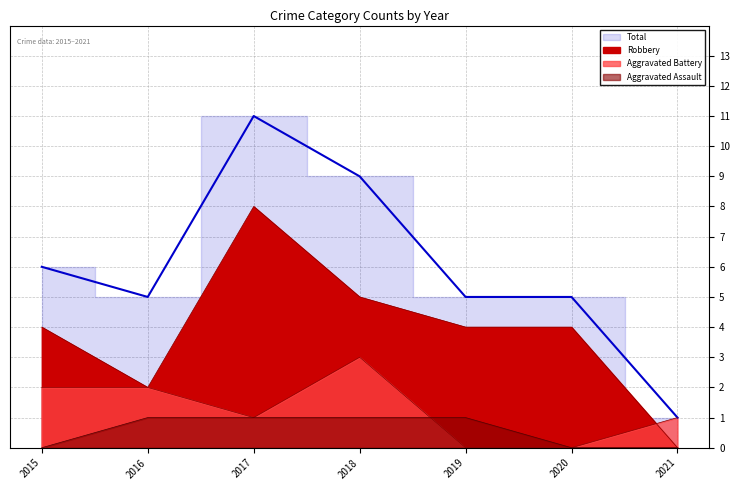

Which series has the largest total across all categories?

Total